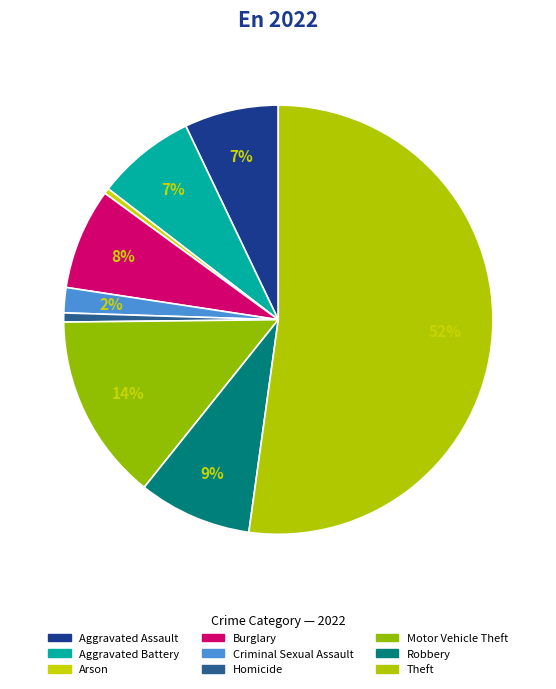

Rank the categories by value from lowest to highest.

Arson, Homicide, Criminal Sexual Assault, Aggravated Assault, Aggravated Battery, Burglary, Robbery, Motor Vehicle Theft, Theft